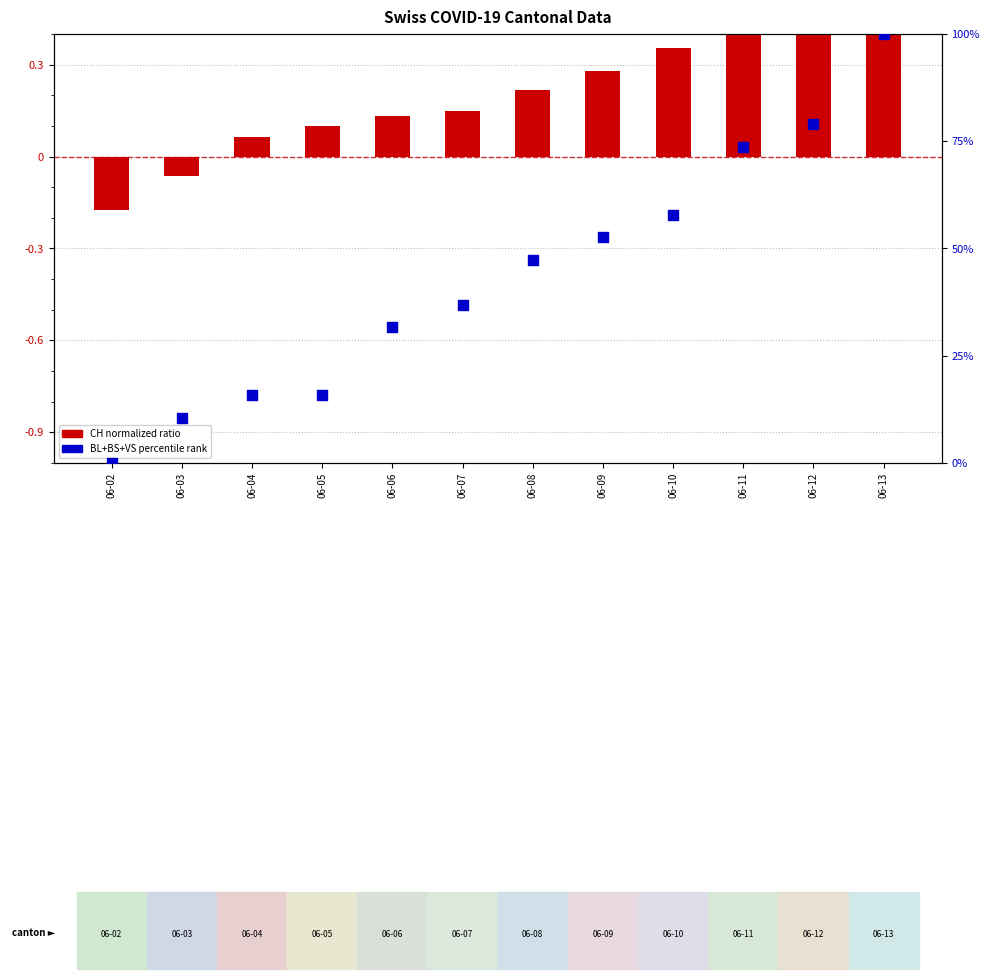

Is the value of BL+BS+VS %ile at 06-07 greater than the value of CH normalized at 06-11?

Yes